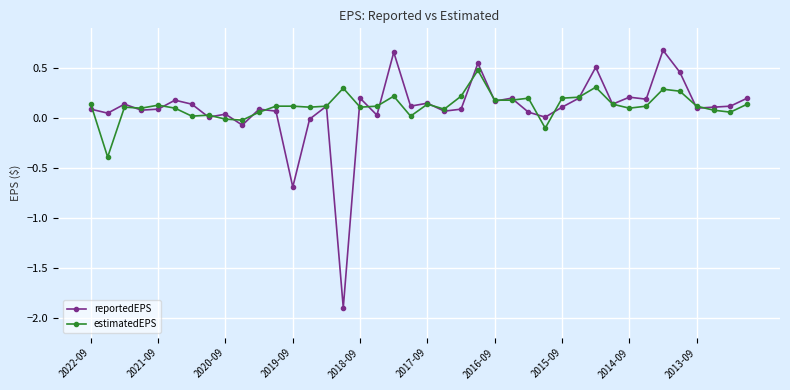

How many categories are shown in the chart?

40